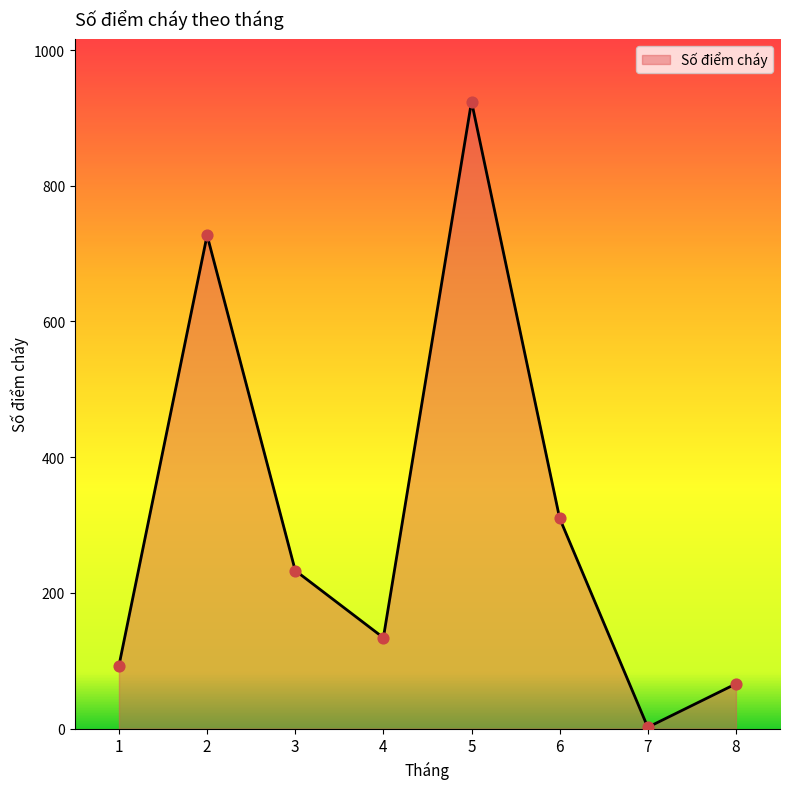

Between 7 and 5, which is larger?

5